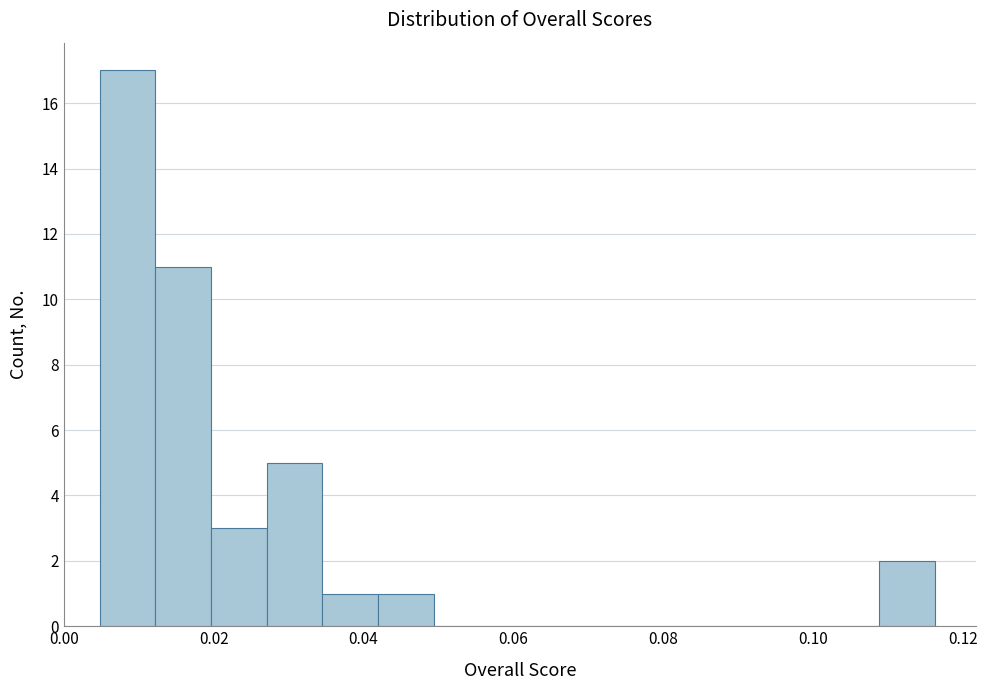

Around what value on the x-axis is the tallest bar? Give the approximate position of its centre, as read against the axis.

0.008